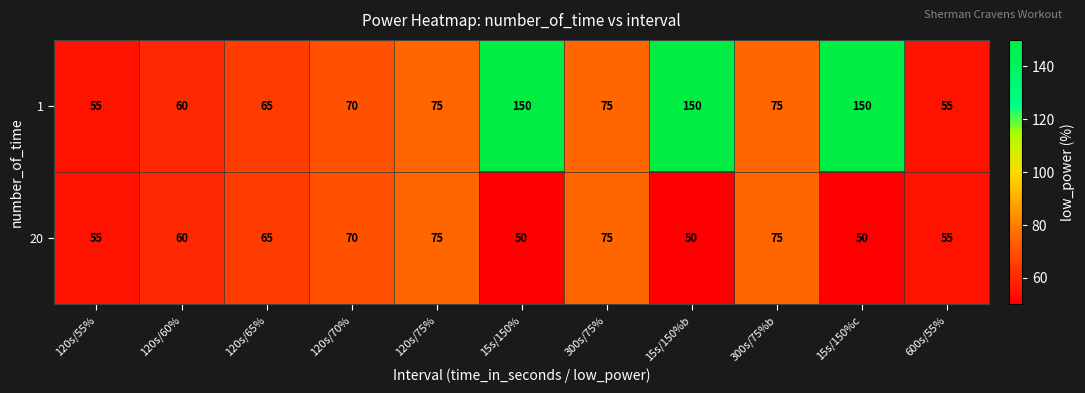

At which label is 20 closest to 62?

120s/60%